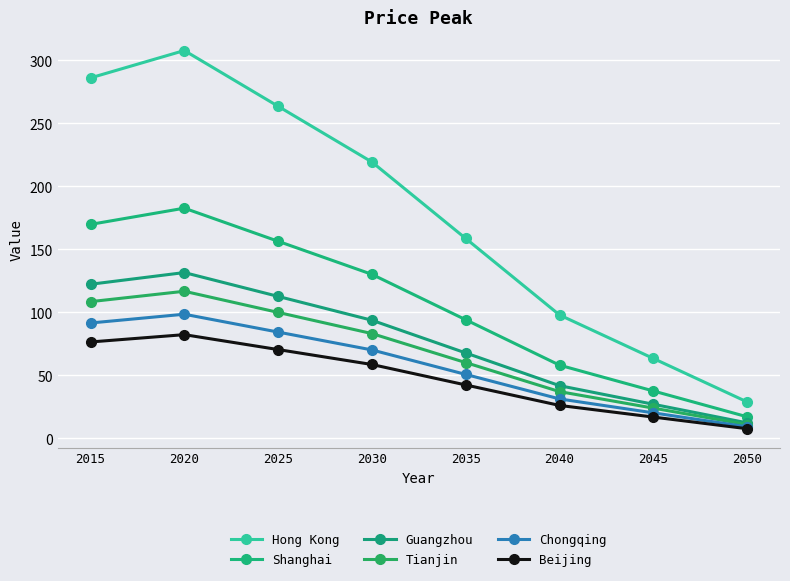

At which label does Hong Kong first exceed 219?

2015